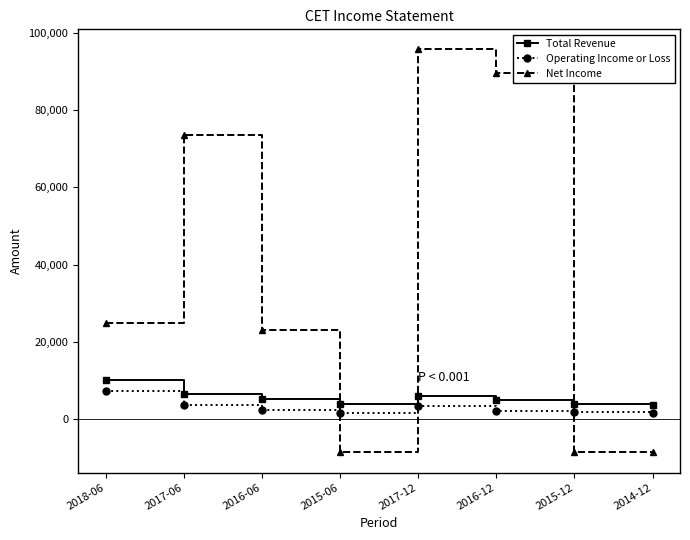

How many data points in Operating Income or Loss are less than 2400?

4